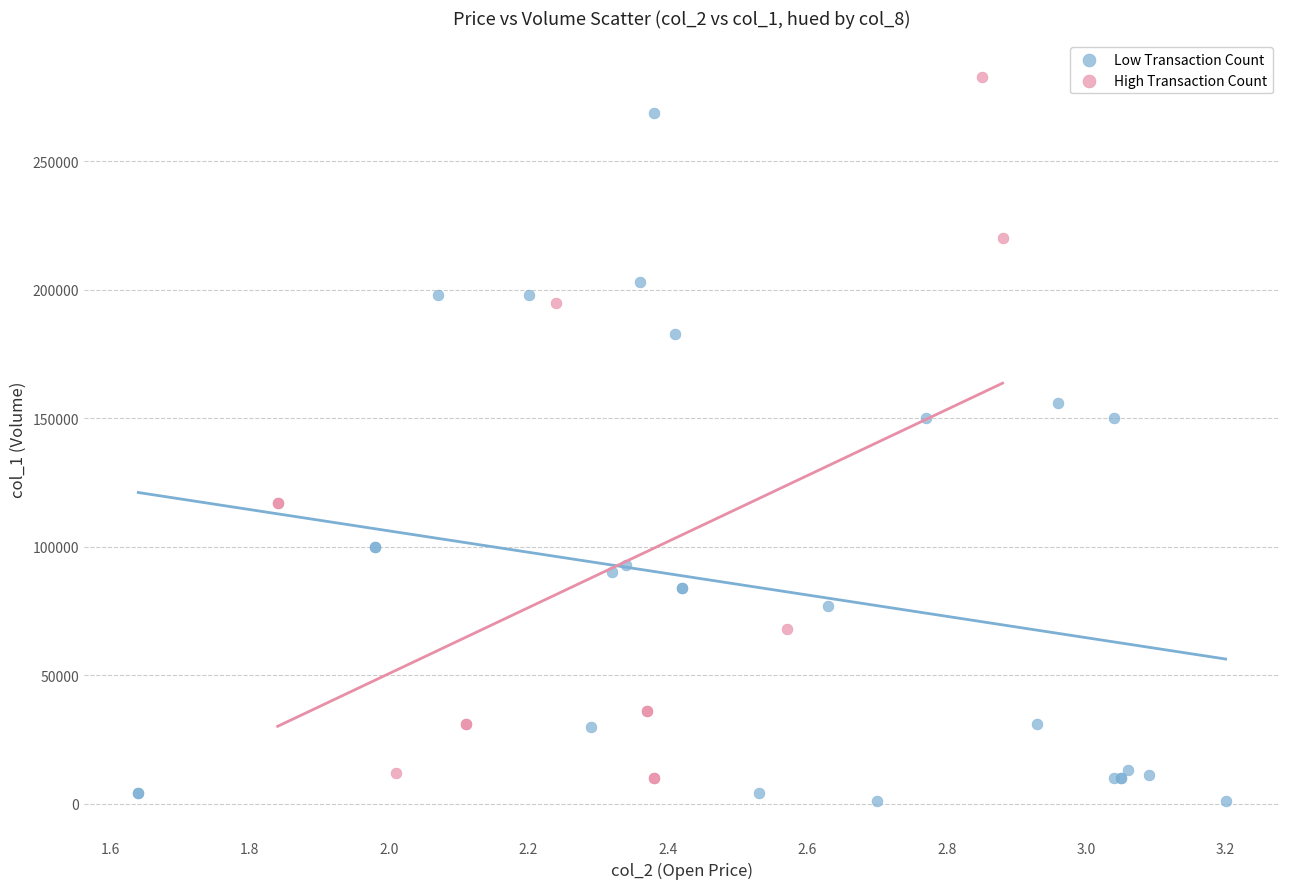

What are all the series names shown in the legend?

Low Transaction Count, High Transaction Count